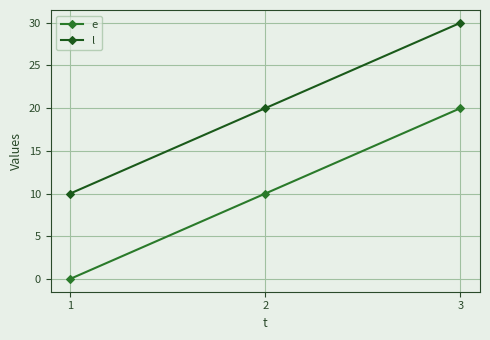

The value of e at 1 is -13. True or false?

False